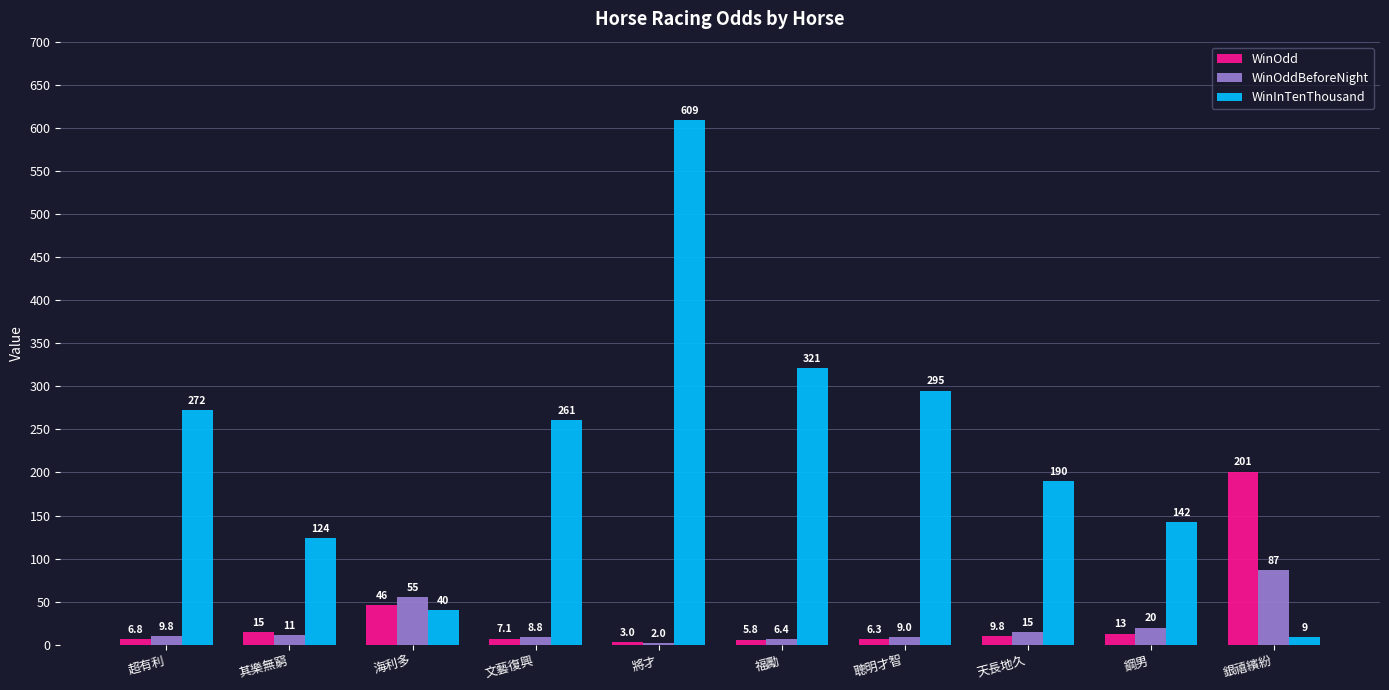

Where is WinOddBeforeNight nearest to the value 44?

海利多